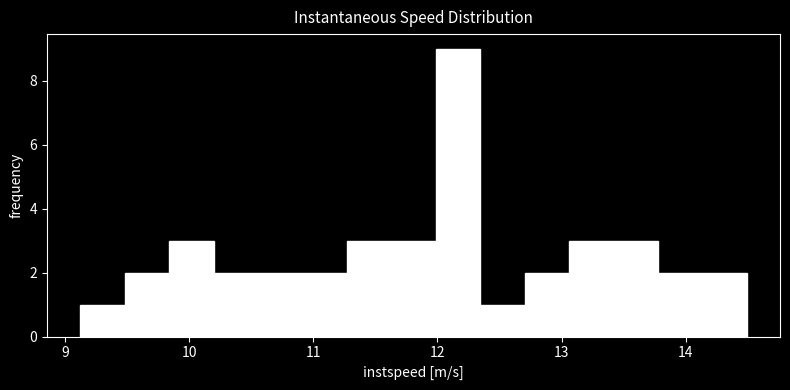

Around what value on the x-axis is the tallest bar? Give the approximate position of its centre, as read against the axis.

12.2